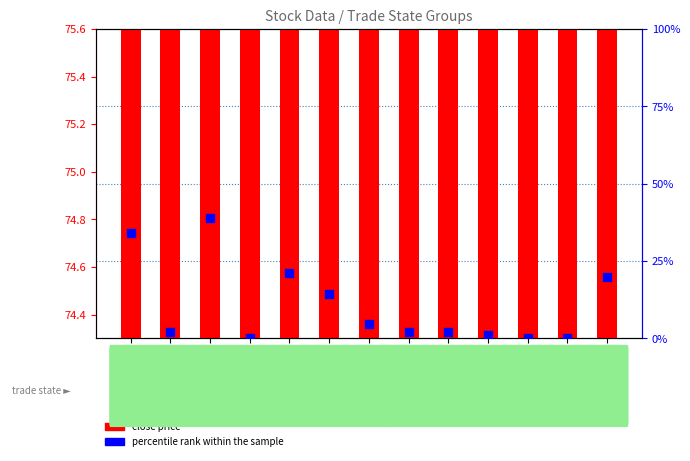

What is the total value across all series at idx_0?

109.0